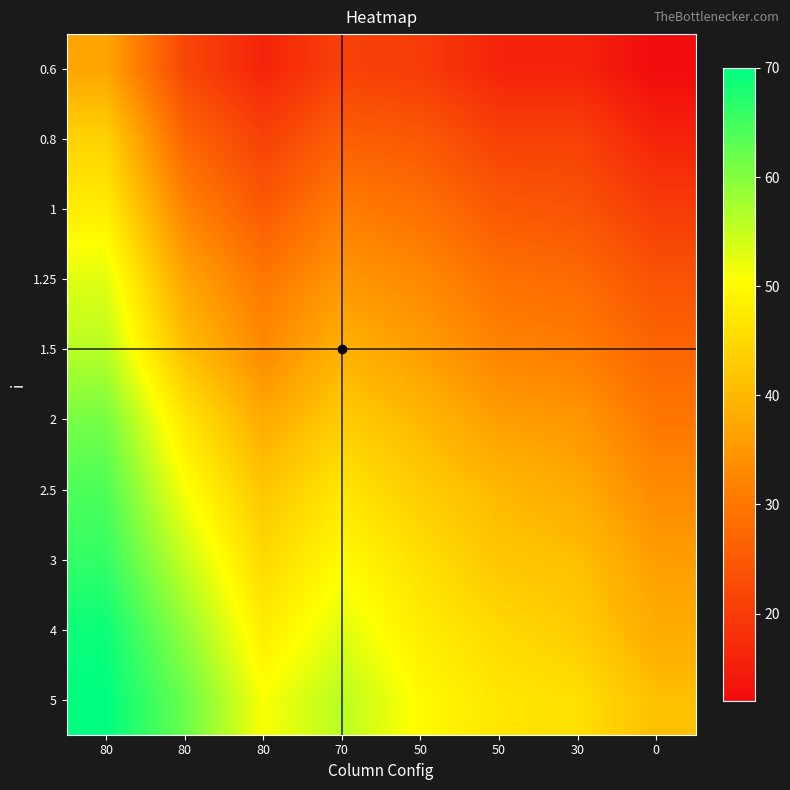

Rank the series by their maximum value, from lowest to highest.

0.6, 0.8, 1, 1.25, 1.5, 2, 2.5, 3, 4, 5